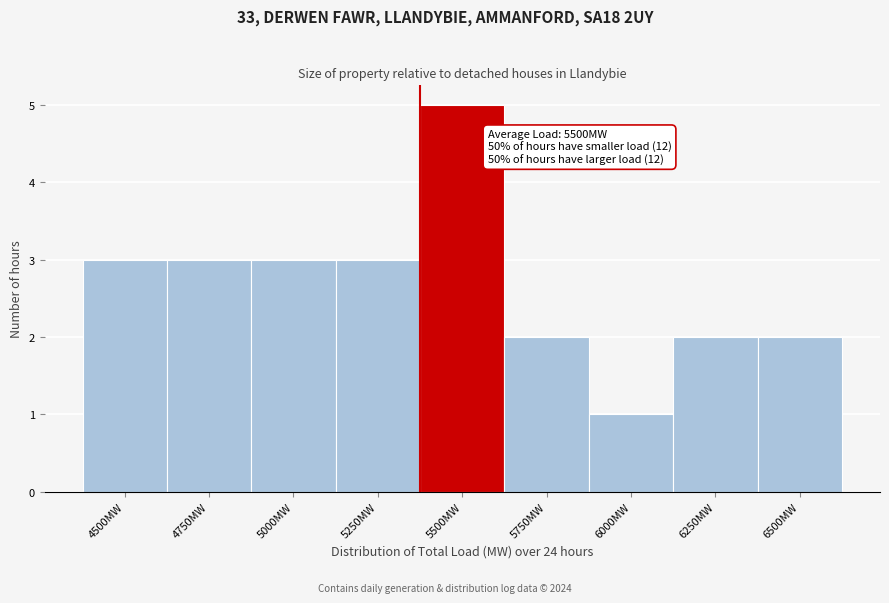

Reading left to right, extract all data points from this chart.

4500MW=3	4750MW=3	5000MW=3	5250MW=3	5500MW=5	5750MW=2	6000MW=1	6250MW=2	6500MW=2